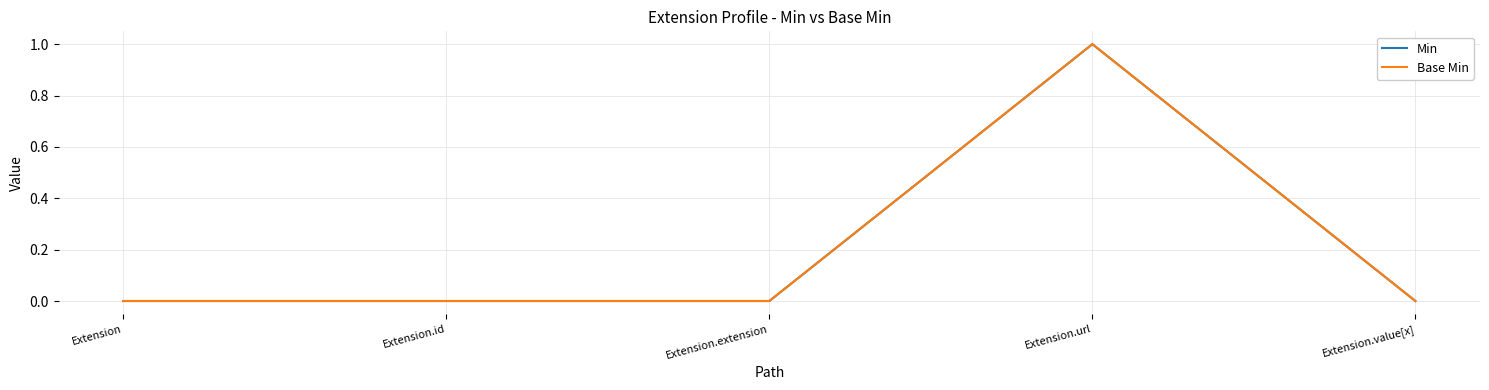

Is this an area chart (filled region under the line)?

No